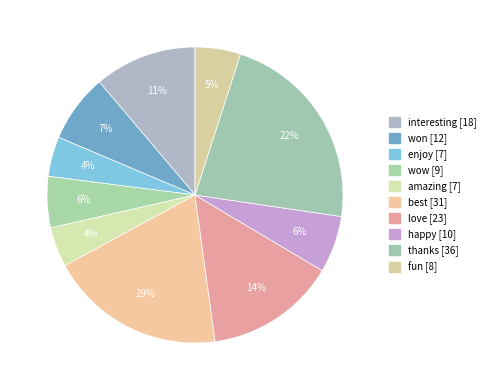

The love slice represents 14% of the pie. True or false?

True